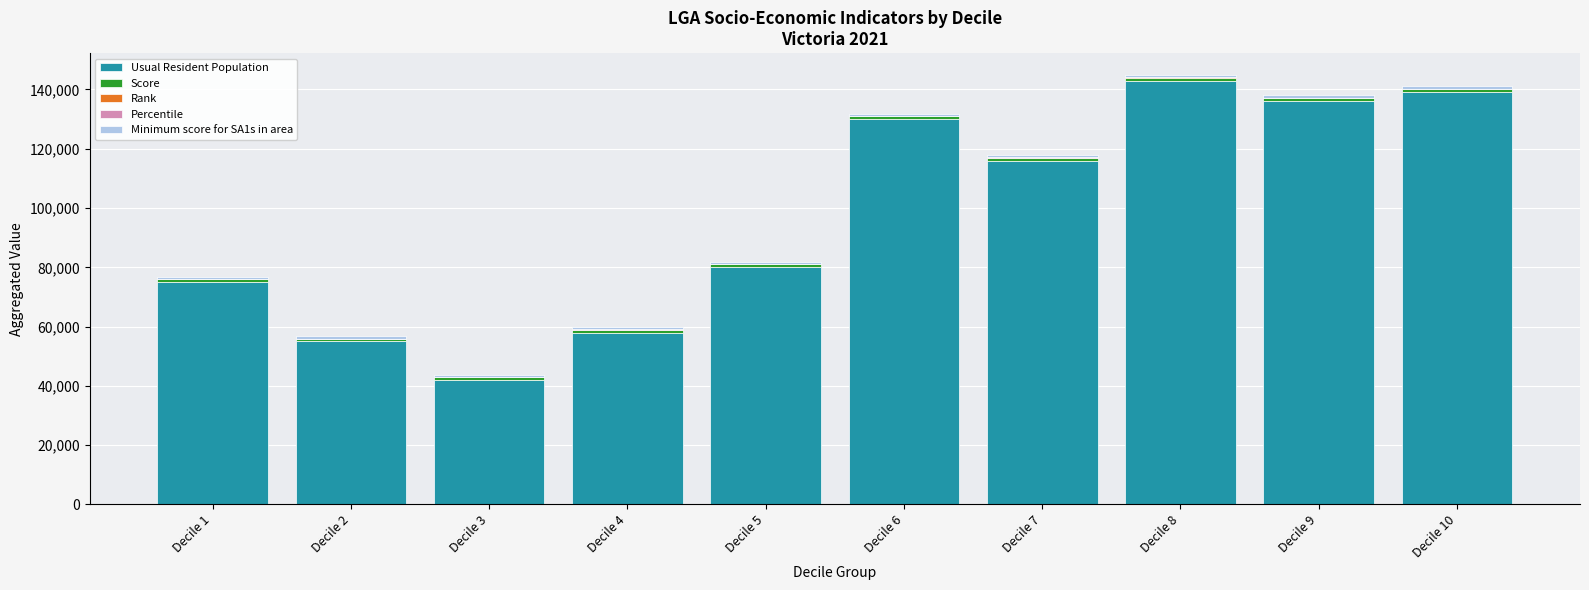

What is the highest value of the Usual Resident Population series?

143000.0